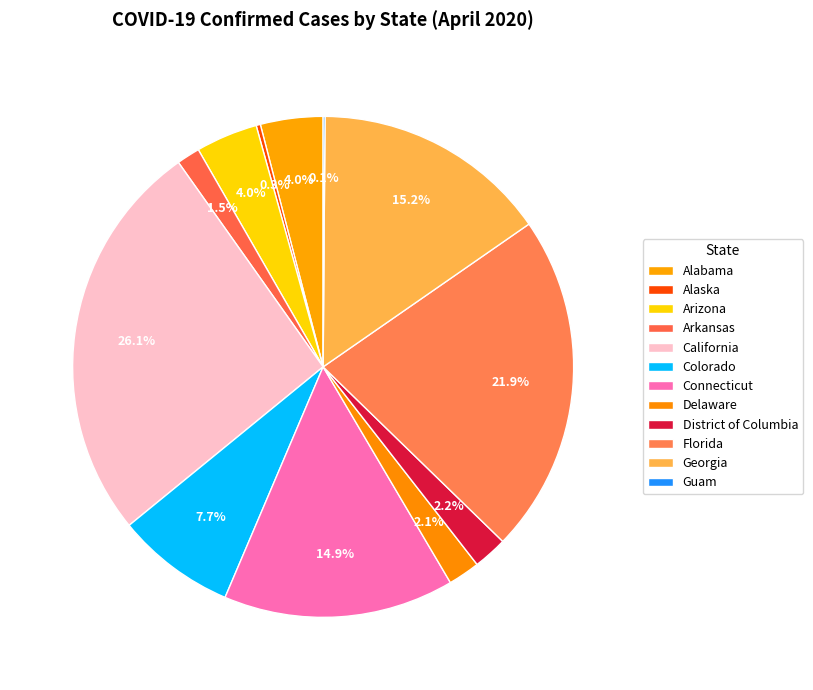

To the nearest percent, what is the difference between the Florida and California slice percentages?

4%